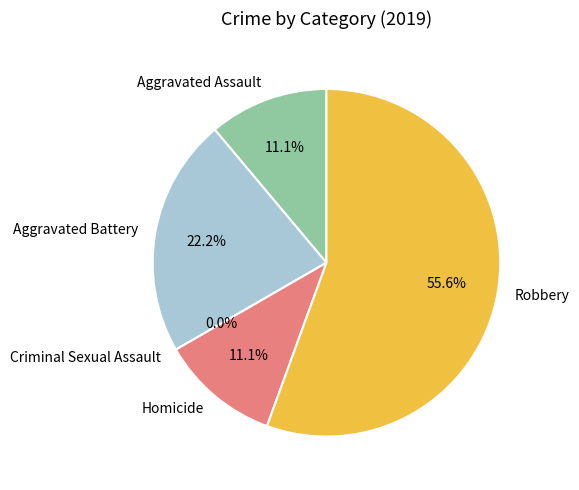

To the nearest percent, what percentage of the pie is Homicide?

11%